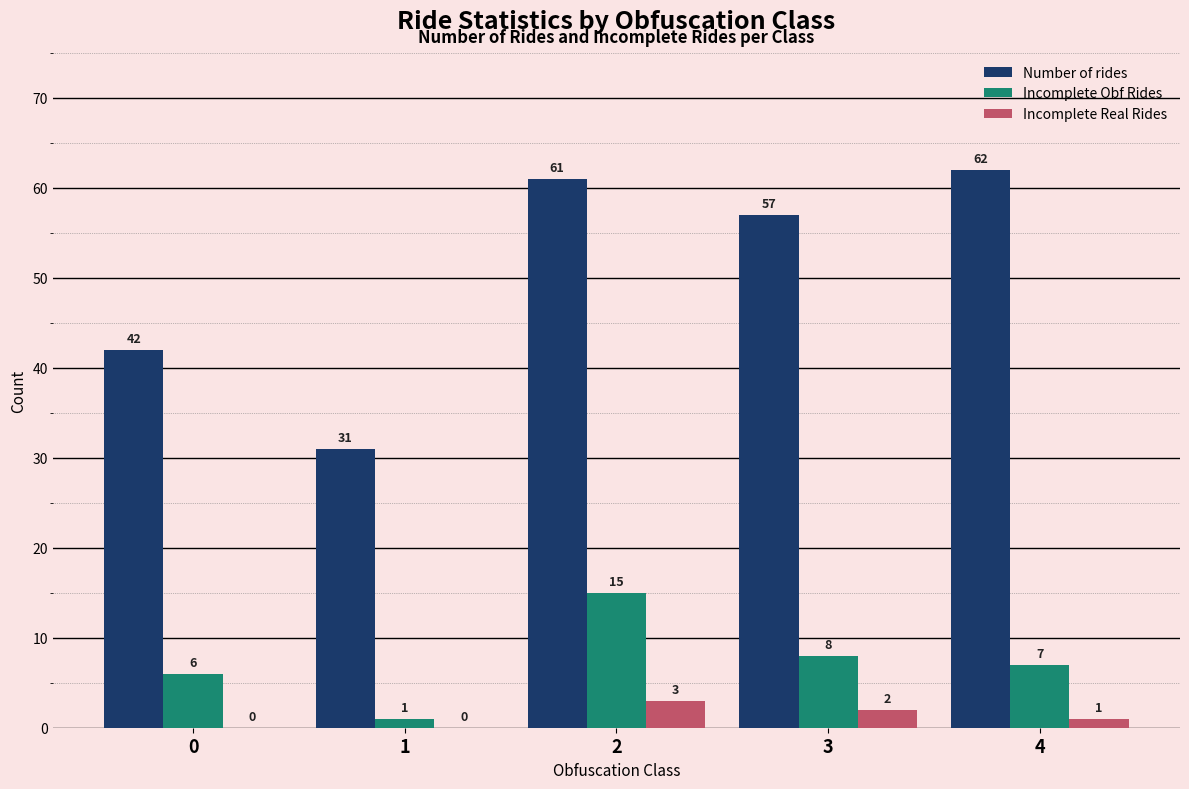

Read the Incomplete Real Rides value at 2.

3